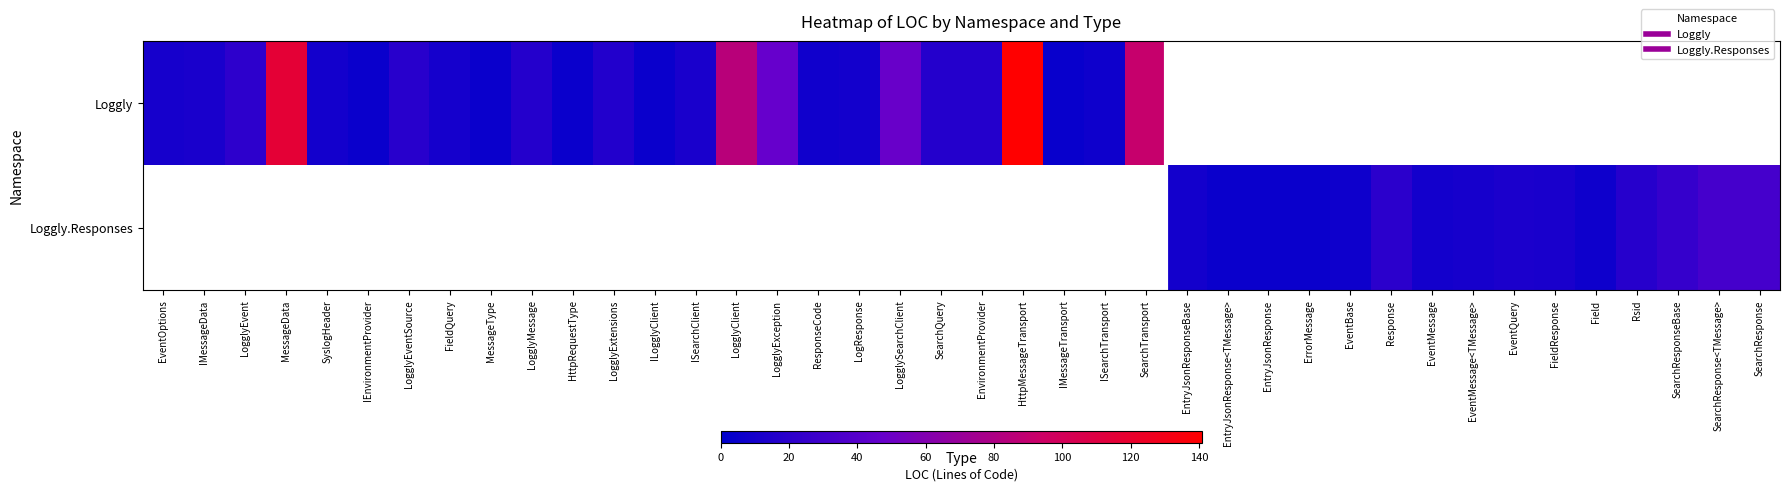

How many positive values does the Loggly.Responses series have?

15